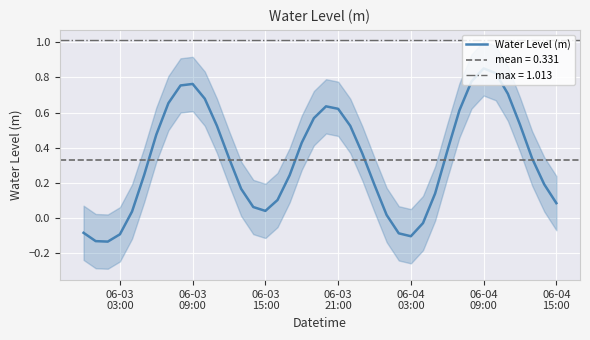

What is the maximum value shown in the chart?

0.9